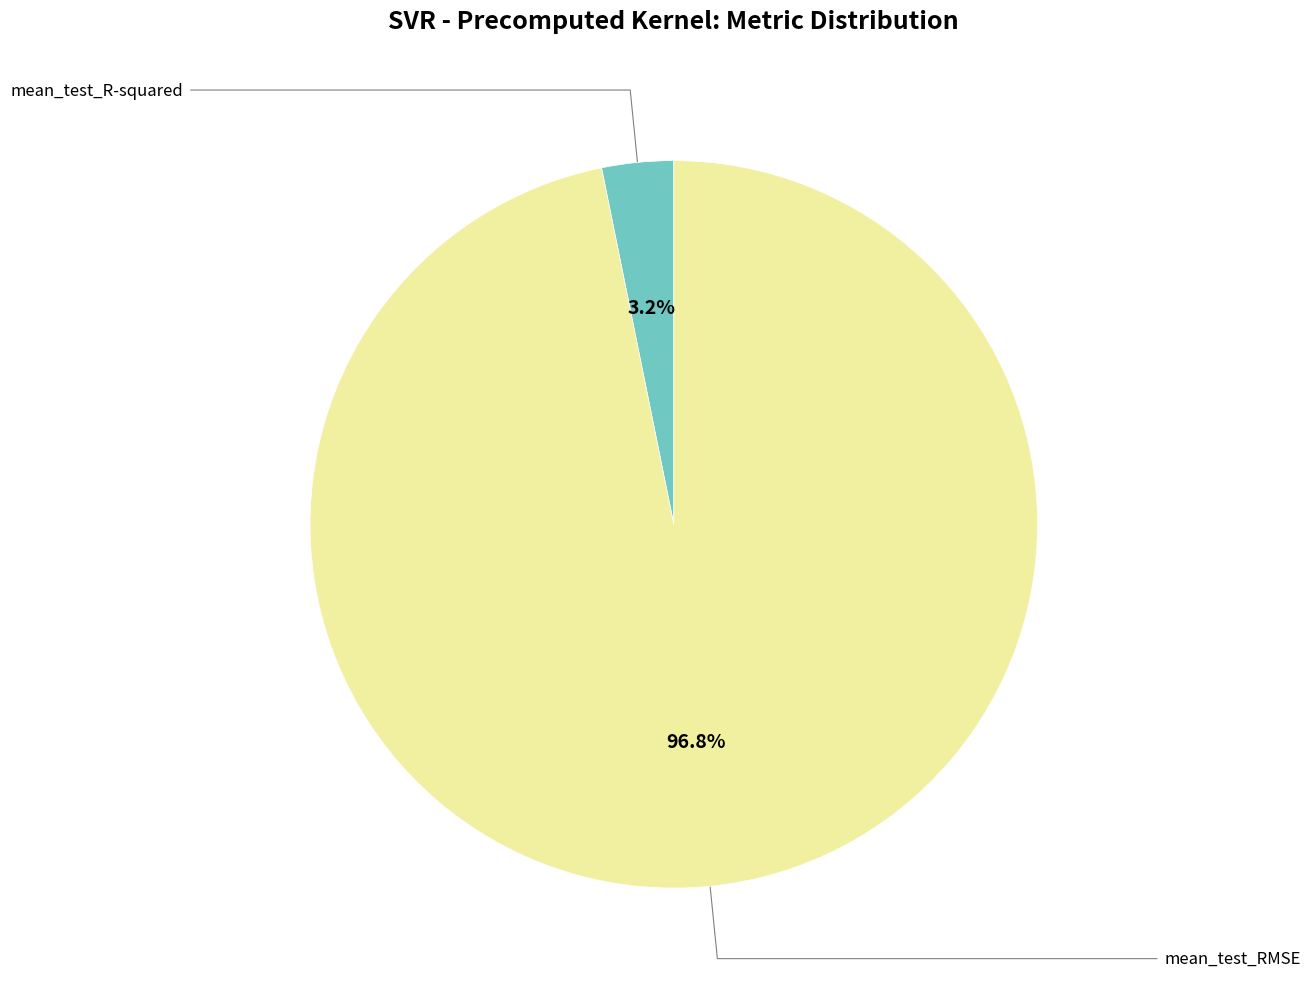

Is there a majority slice in this chart?

Yes